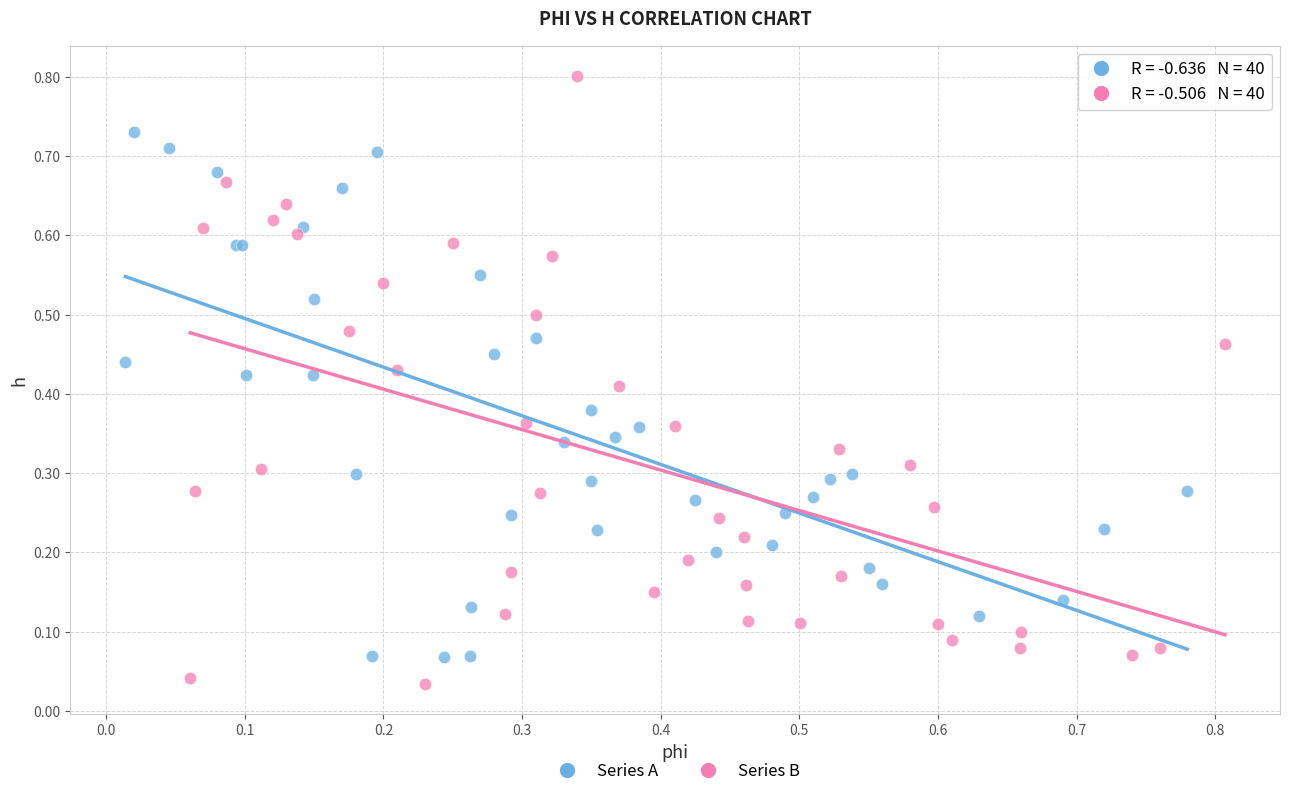

Which series reaches the maximum Y coordinate?

Series B